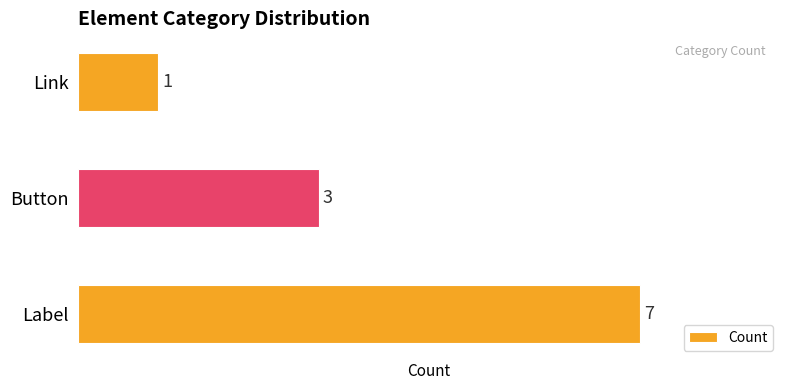

Reading bottom to top, list all the values displayed in this chart.

7	3	1